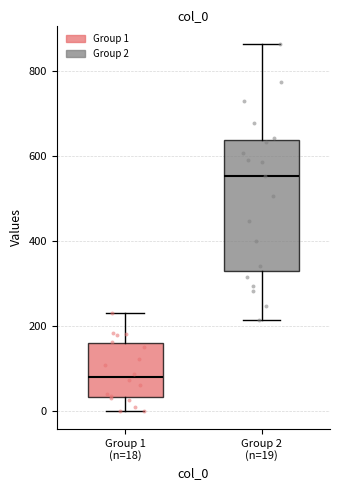

Reading left to right, transcribe this box plot: for each box, give where its median line is, the range the box spans, and where its two whiskers end, as read against the y-axis. The values are not printed on the chart, so give them approximately, as read against the axis.

Group 1 (n=18): median 80, box 40 to 160, whiskers 0 to 240
Group 2 (n=19): median 560, box 320 to 640, whiskers 220 to 860